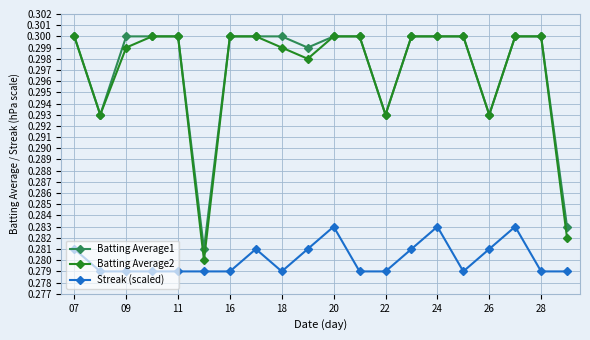

True or false: Batting Average1 and Streak (scaled) intersect in this chart.

False